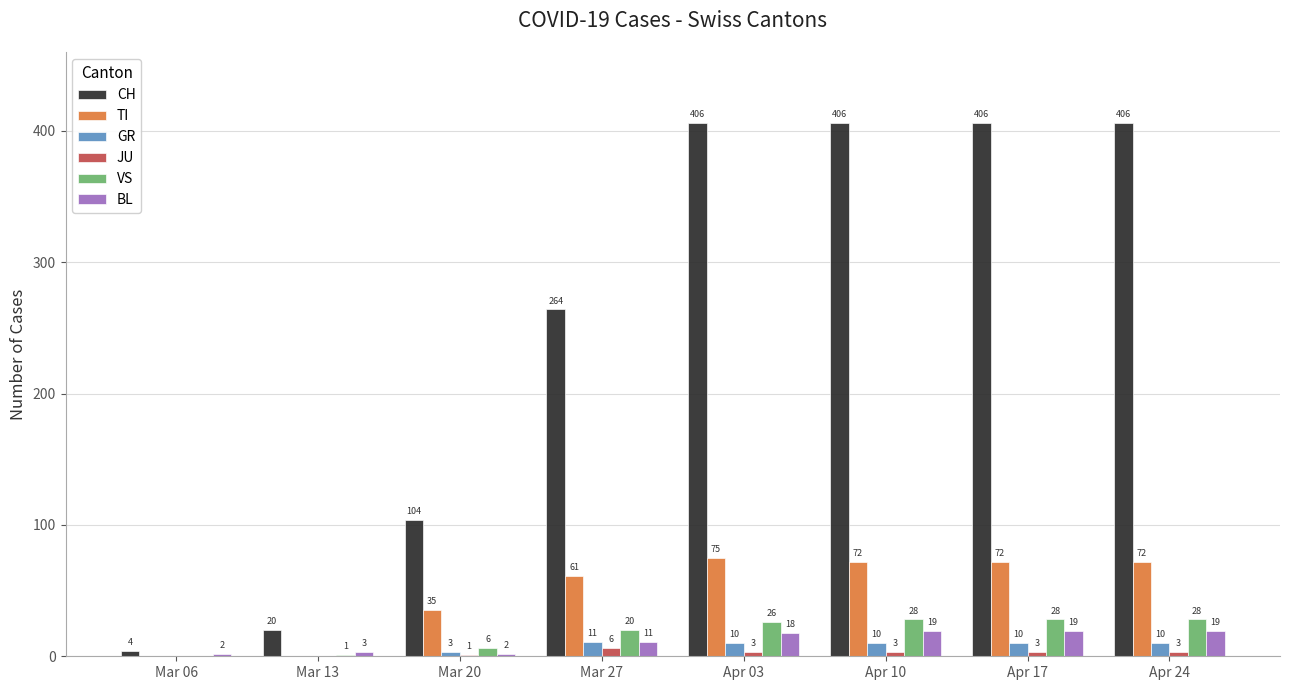

Is it true that VS equals 44 at Apr 03?

False